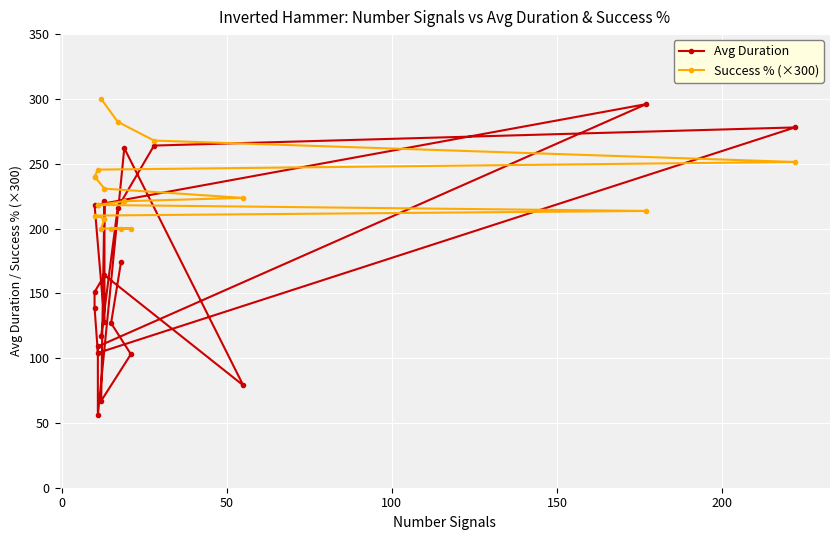

List the series in order of their overall mean, lowest first.

Avg Duration, Success % (×300)